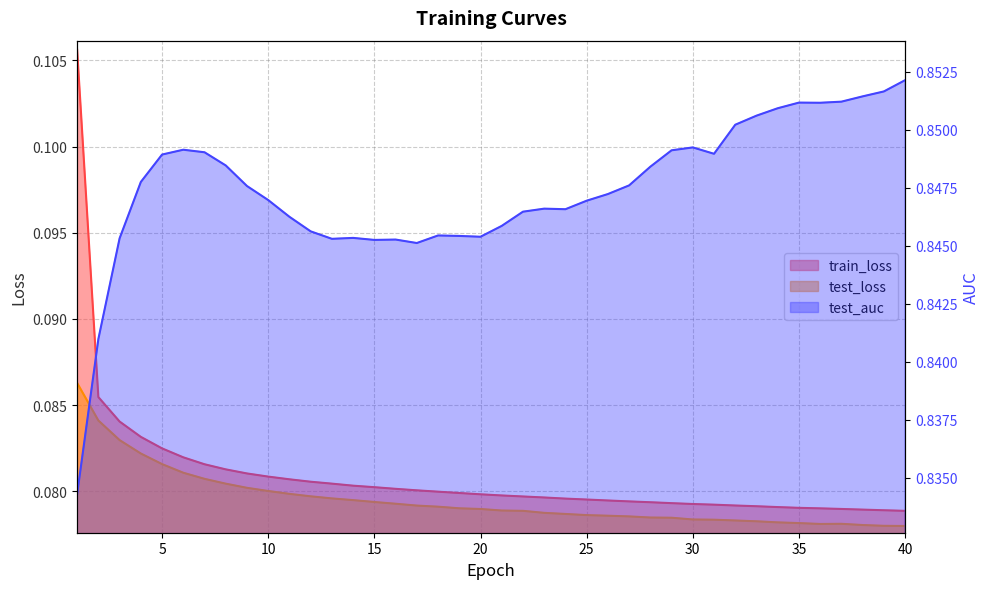

What is the average value of the test_auc series?

0.8